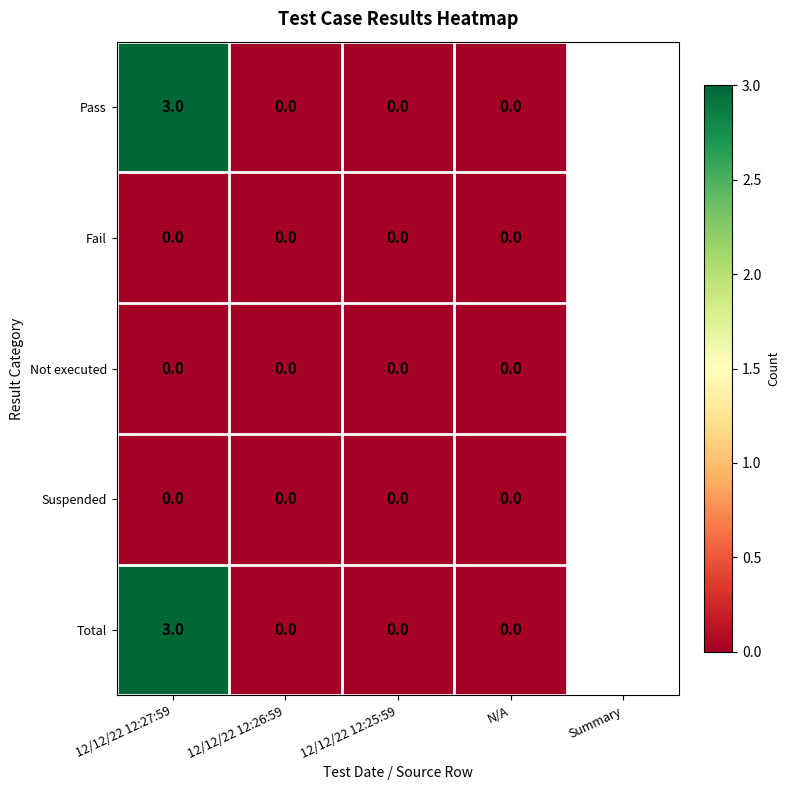

Read the Pass value at 12/12/22 12:27:59.

3